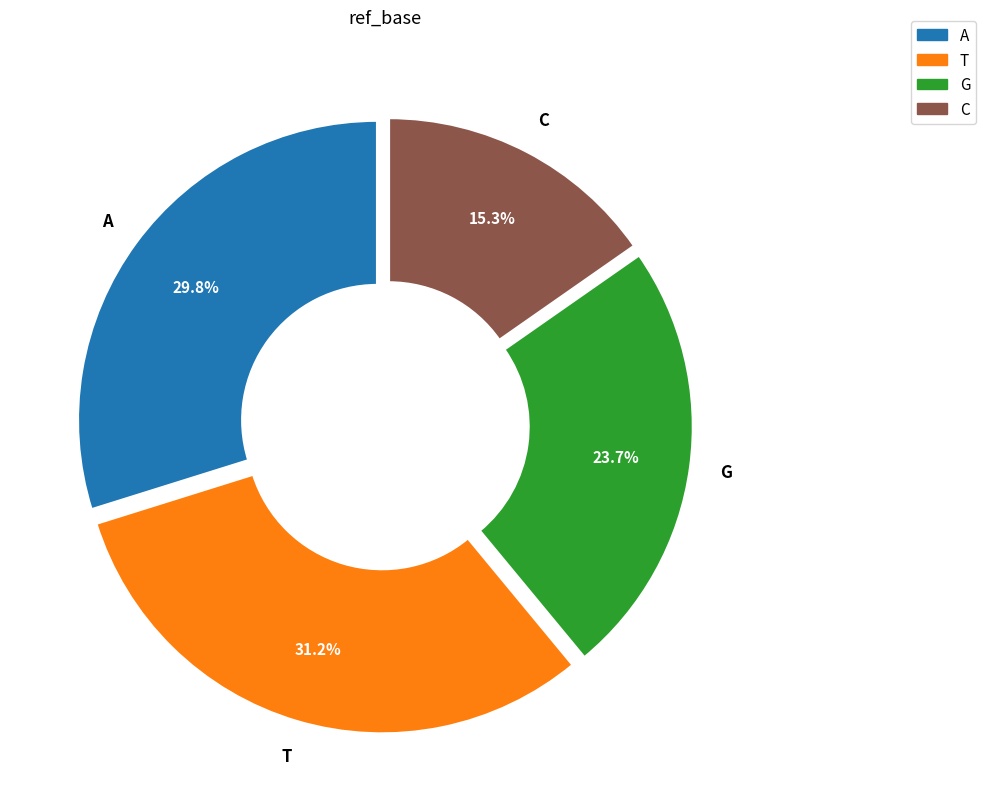

Which has a higher value, C or T?

T